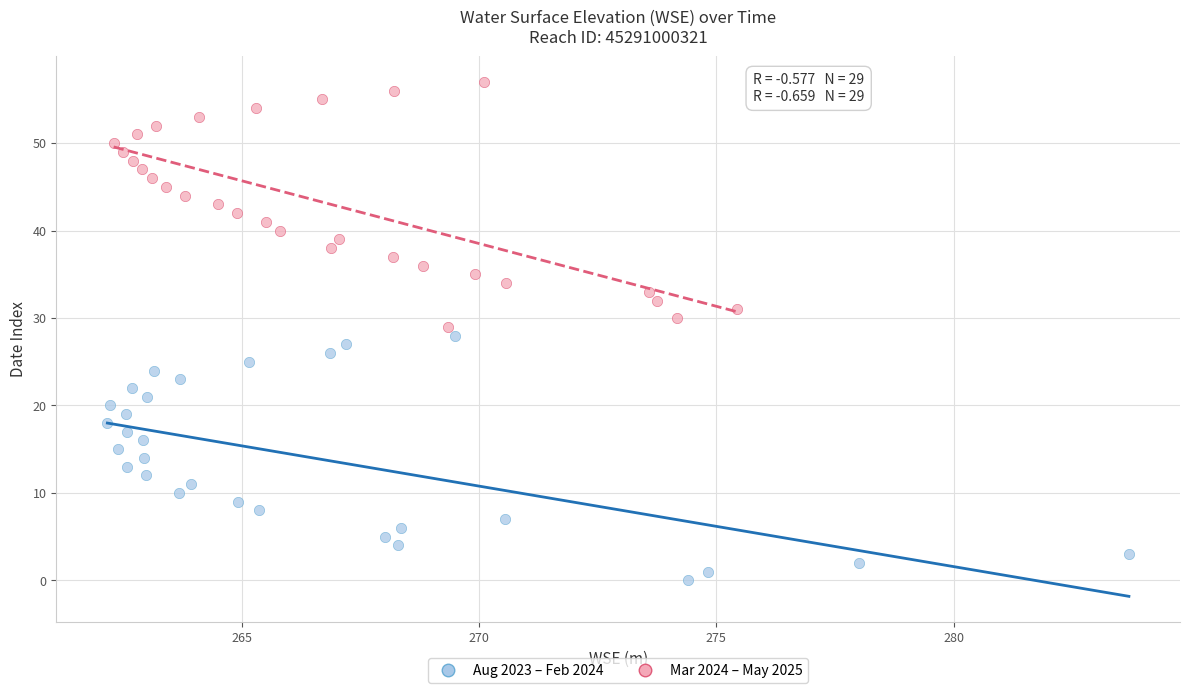

Which series reaches the maximum Y coordinate?

Mar 2024 – May 2025